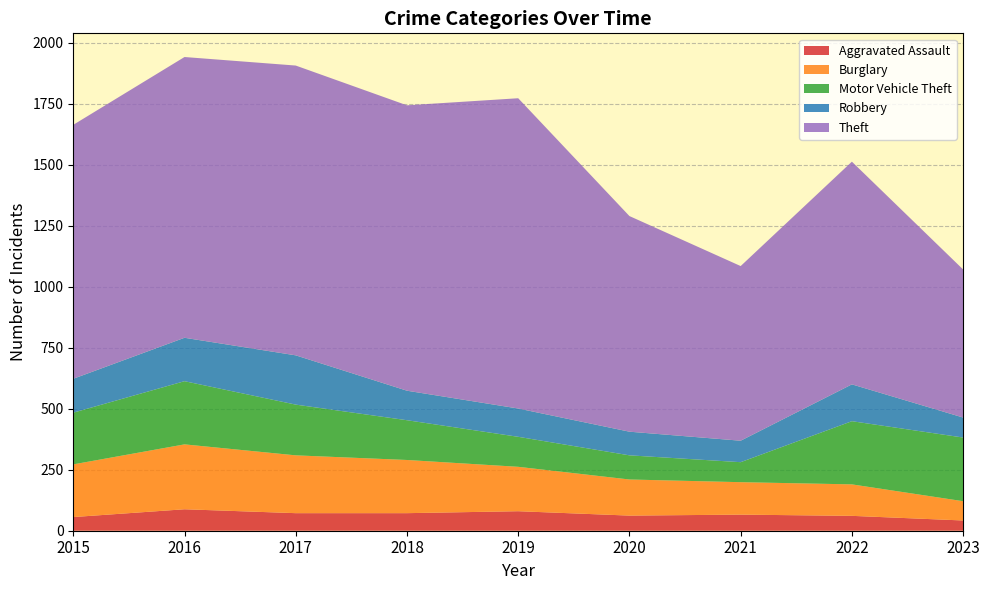

Reading right to left, list all the values displayed in this chart.

Aggravated Assault: 42	61	66	62	80	72	72	88	56
Burglary: 79	129	133	148	182	218	237	266	216
Motor Vehicle Theft: 261	259	82	99	123	163	208	259	212
Robbery: 82	151	88	97	116	121	202	178	139
Theft: 607	913	716	884	1272	1170	1188	1151	1041